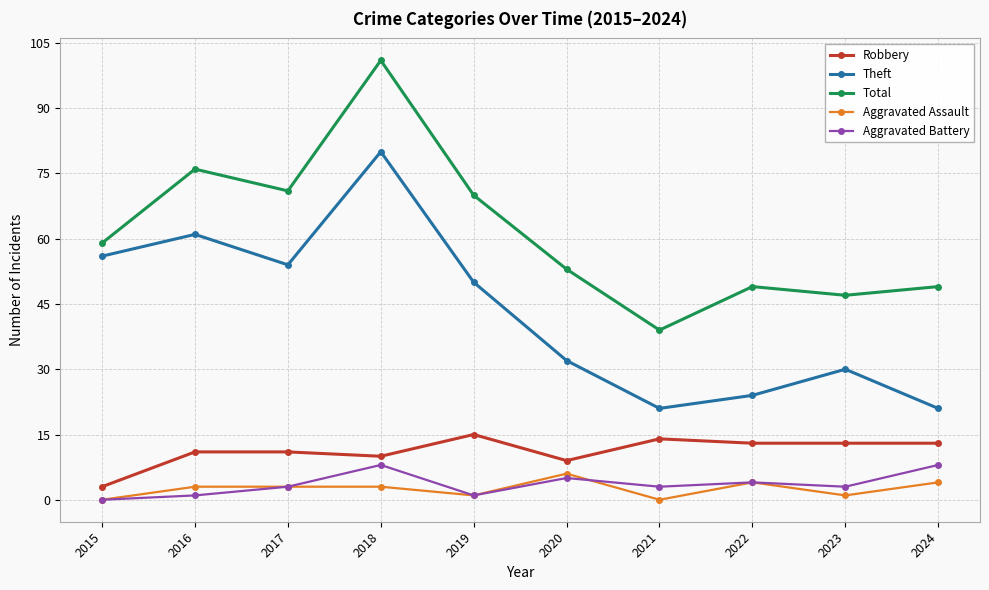

Reading right to left, extract all data points from this chart.

Robbery: 13	13	13	14	9	15	10	11	11	3
Theft: 21	30	24	21	32	50	80	54	61	56
Total: 49	47	49	39	53	70	101	71	76	59
Aggravated Assault: 4	1	4	0	6	1	3	3	3	0
Aggravated Battery: 8	3	4	3	5	1	8	3	1	0